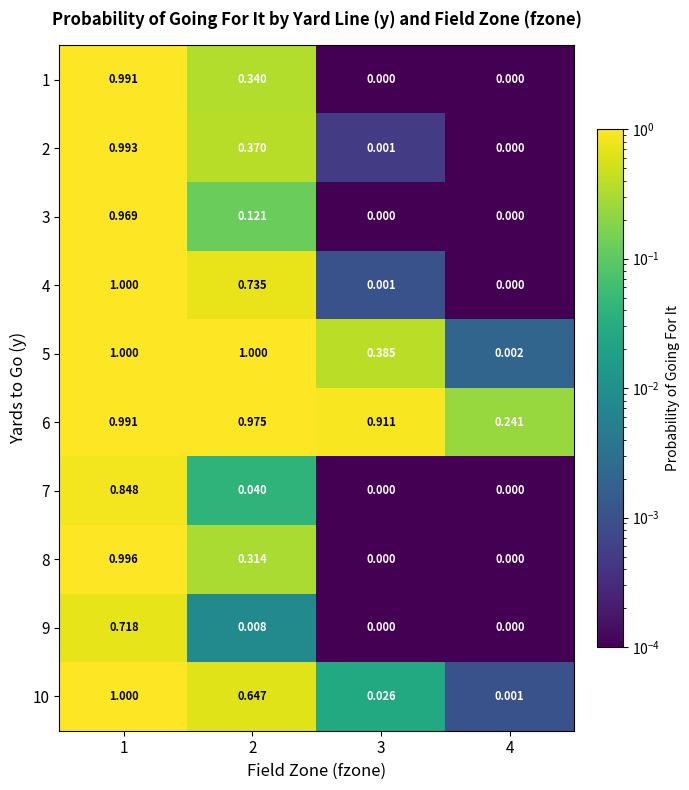

At which category is the sum across all series the highest?

1